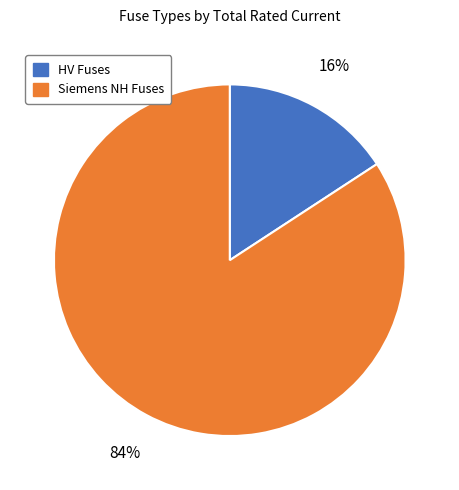

To the nearest percent, what is the average slice percentage?

50%